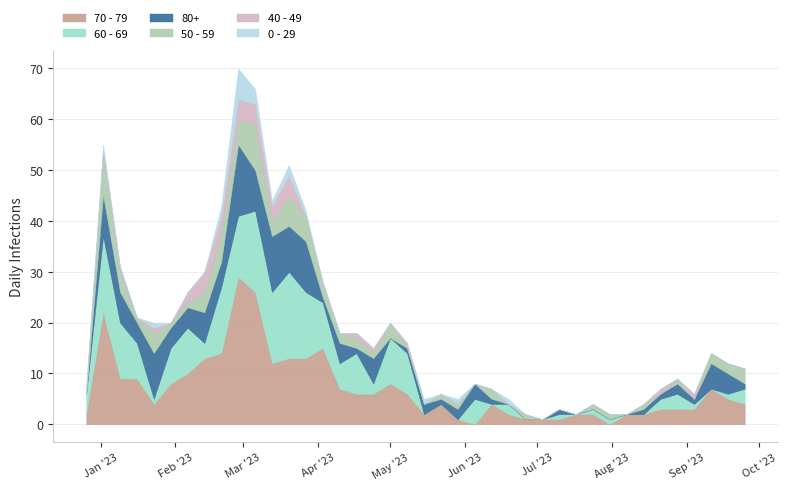

How many times do 50 - 59 and 70 - 79 cross each other?

2